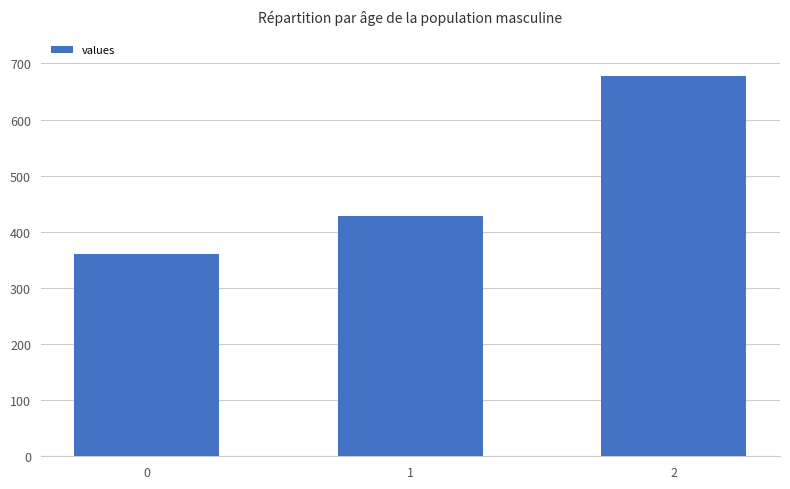

What is the ratio of the value at 2 to the value at 1?

1.6